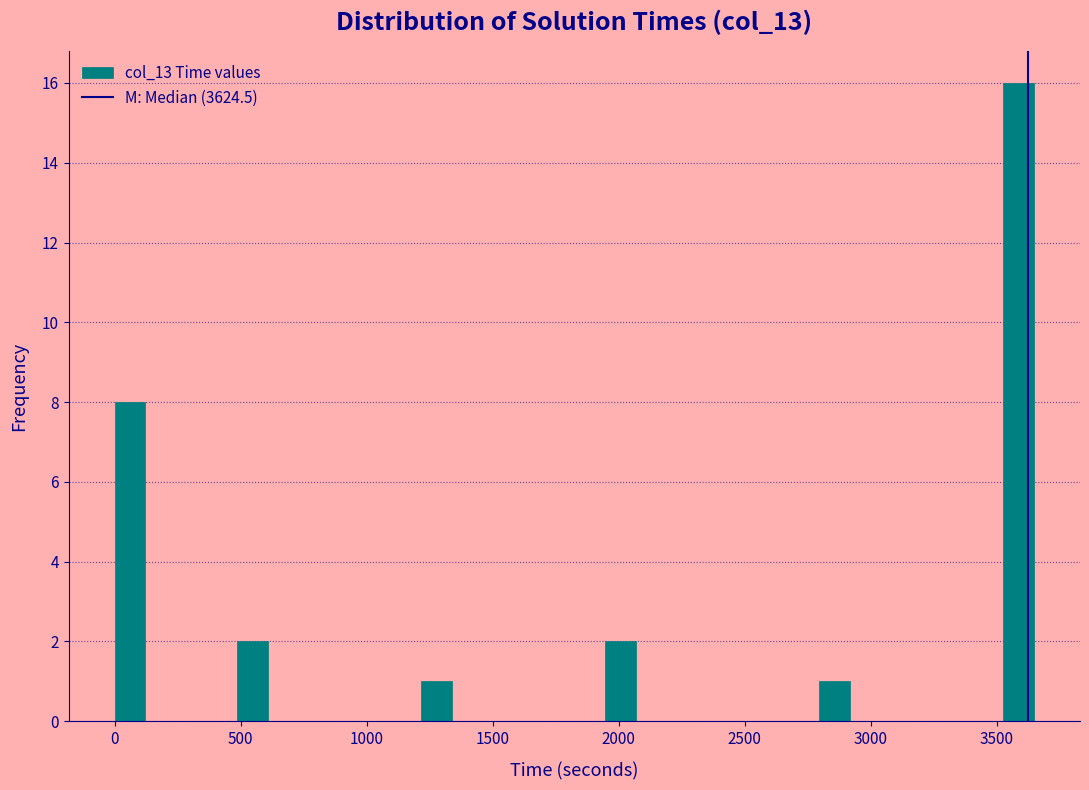

Read against the x-axis, roughly where is the centre of the tallest bar?

3600